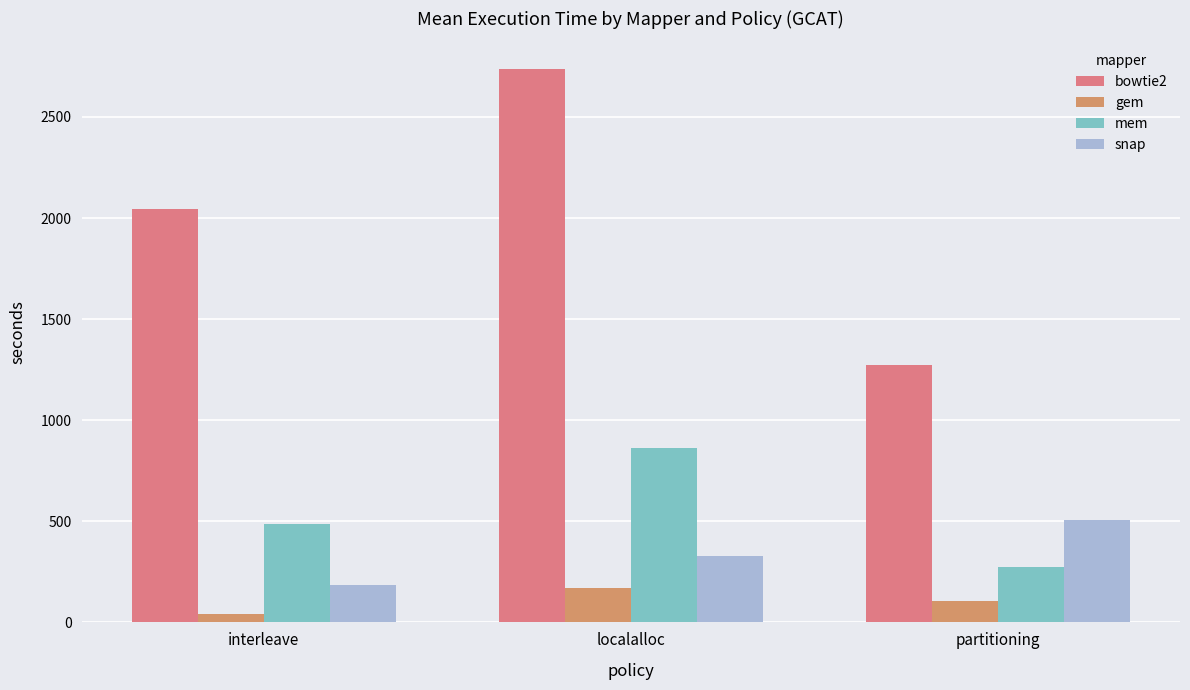

Where is snap nearest to the value 345?

localalloc